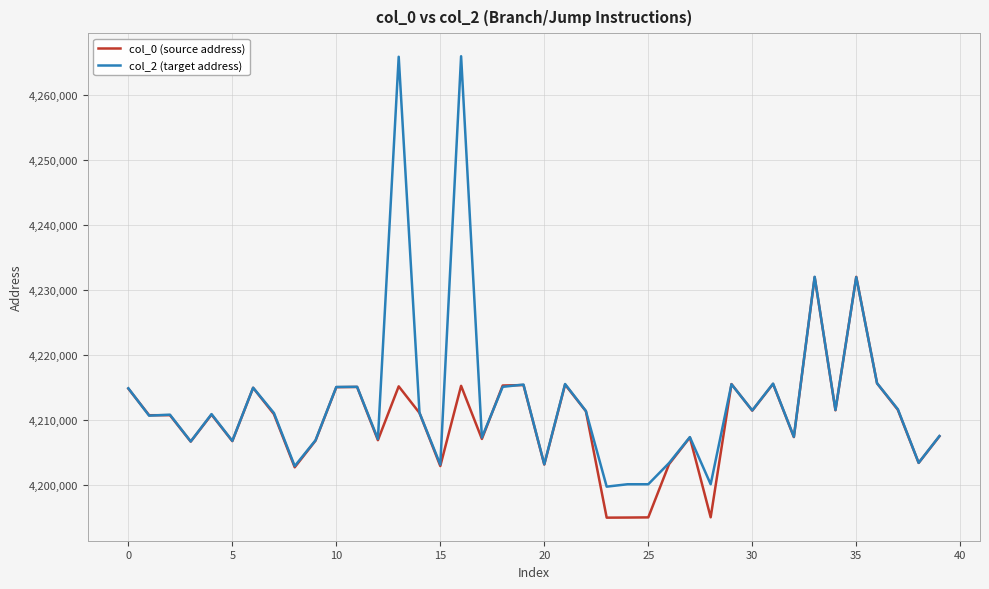

Which series has the widest spread of values?

col_2 (target address)